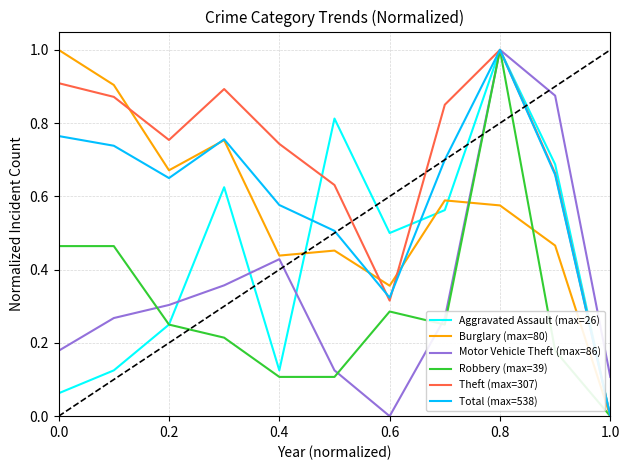

What is the maximum value for Motor Vehicle Theft (max=86)?

1.0